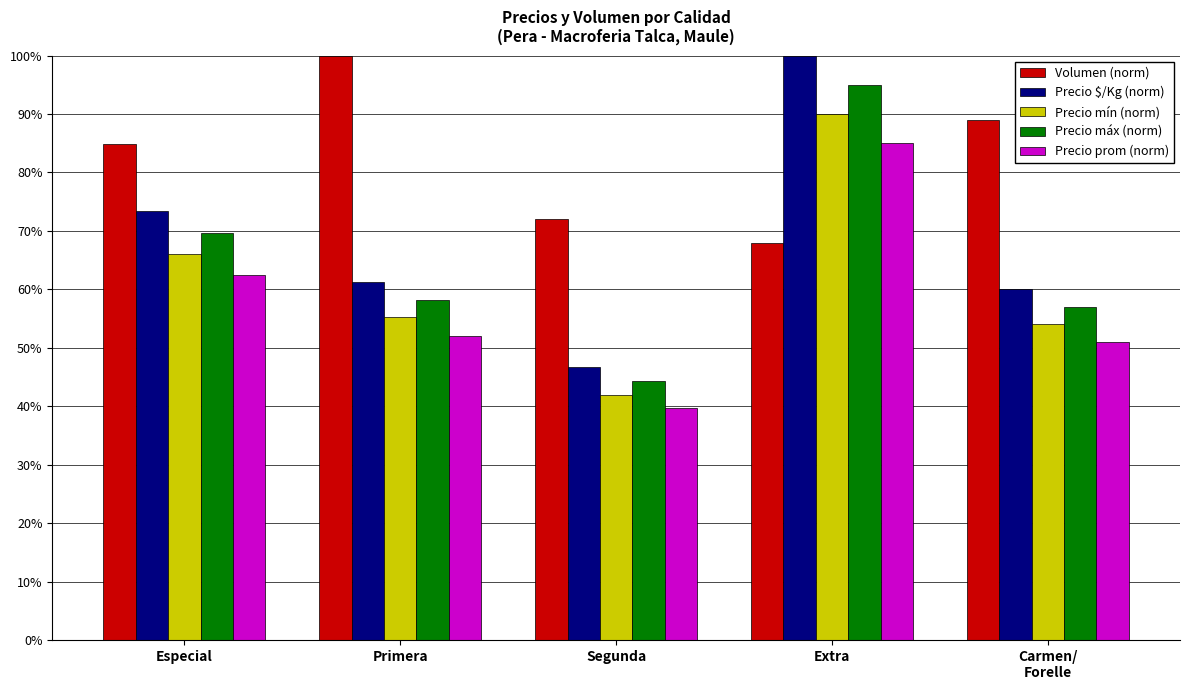

Which category has the lowest value across all series?

Segunda